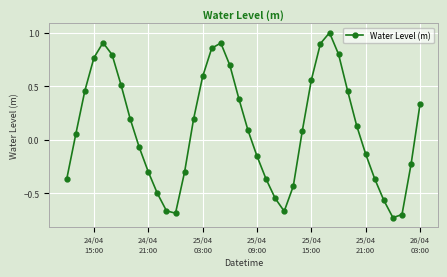

What is the value of the 20th point from the left?

0.4